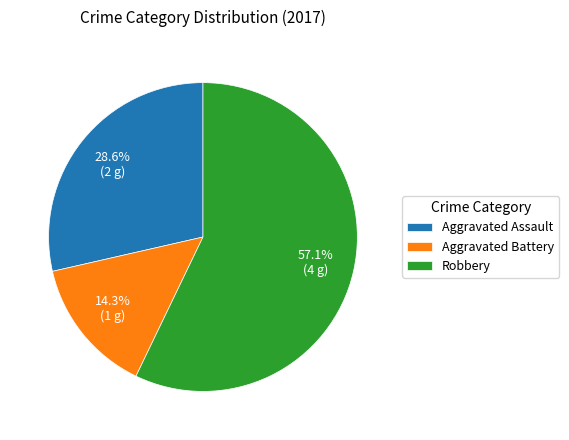

How many slices are in this pie chart?

3